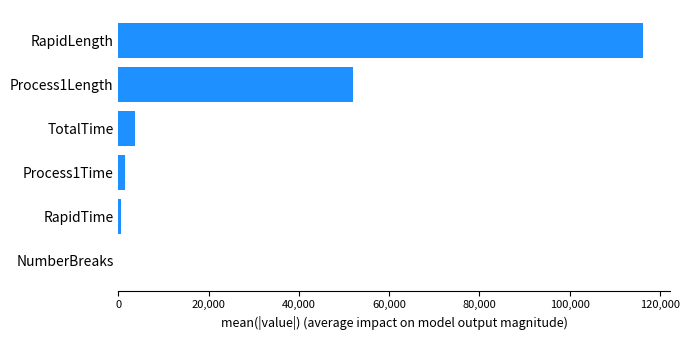

Are the bars horizontal?

Yes